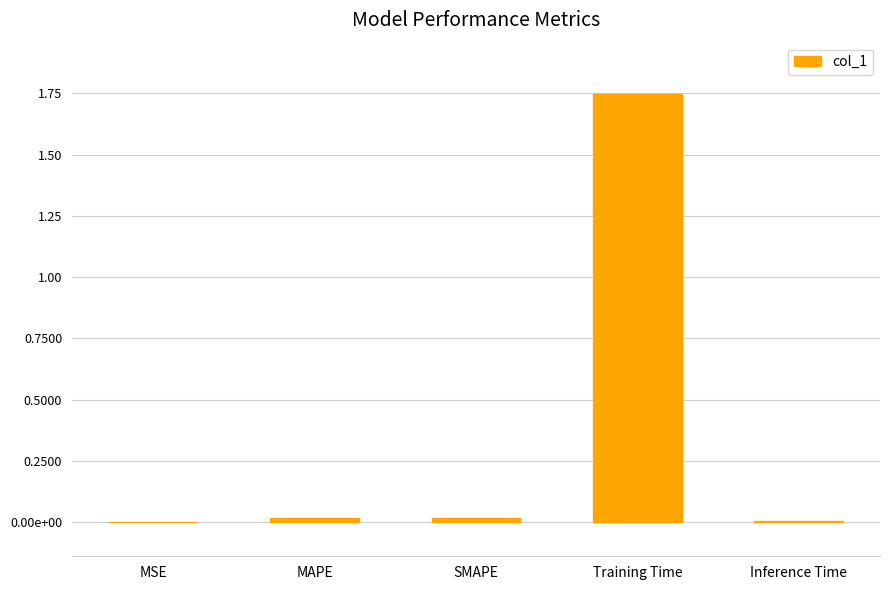

Reading left to right, what are all the values shown in this chart?

0.0	0.0	0.0	1.7	0.0